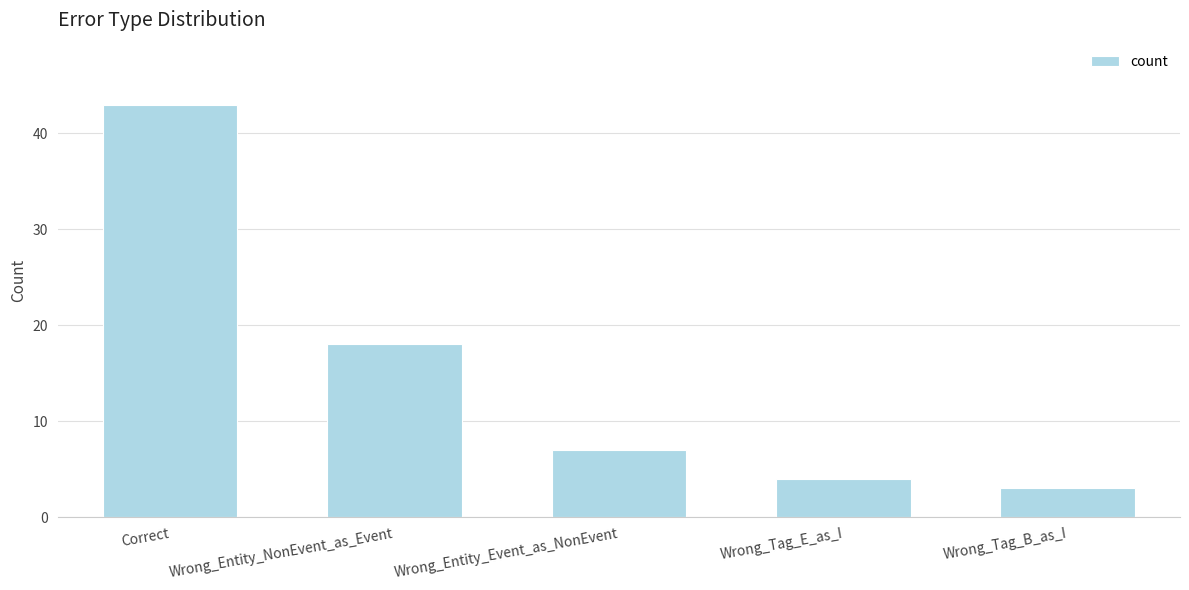

How many series are shown in this chart?

1